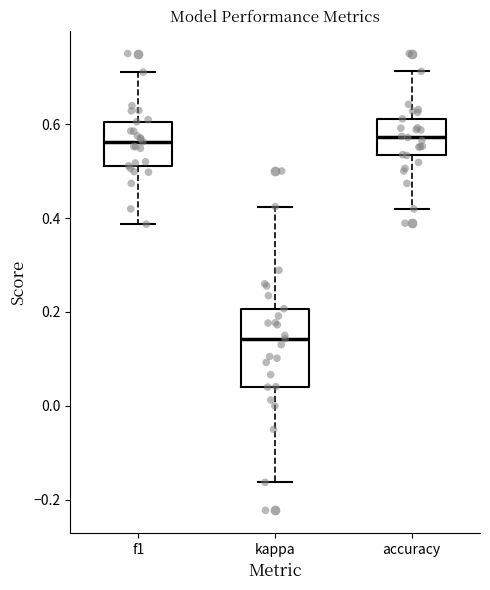

Reading left to right, transcribe this box plot: for each box, give where its median line is, the range the box spans, and where its two whiskers end, as read against the y-axis. The values are not printed on the chart, so give them approximately, as read against the axis.

f1: median 0.56, box 0.52 to 0.60, whiskers 0.38 to 0.72
kappa: median 0.14, box 0.04 to 0.20, whiskers -0.16 to 0.42
accuracy: median 0.58, box 0.54 to 0.62, whiskers 0.42 to 0.72